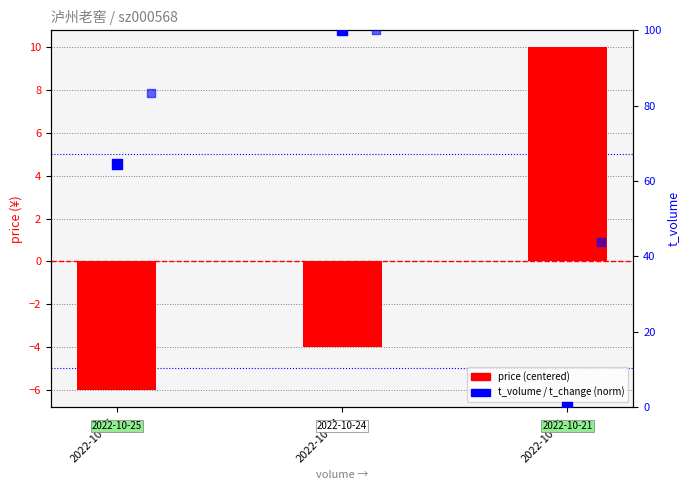

At how many categories does at least one series exceed 16?

3